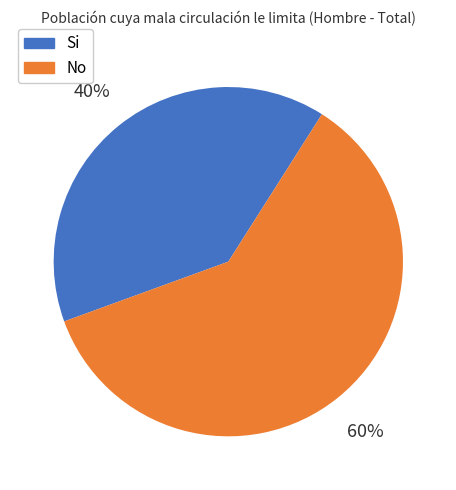

Rank the categories by value from lowest to highest.

Si, No